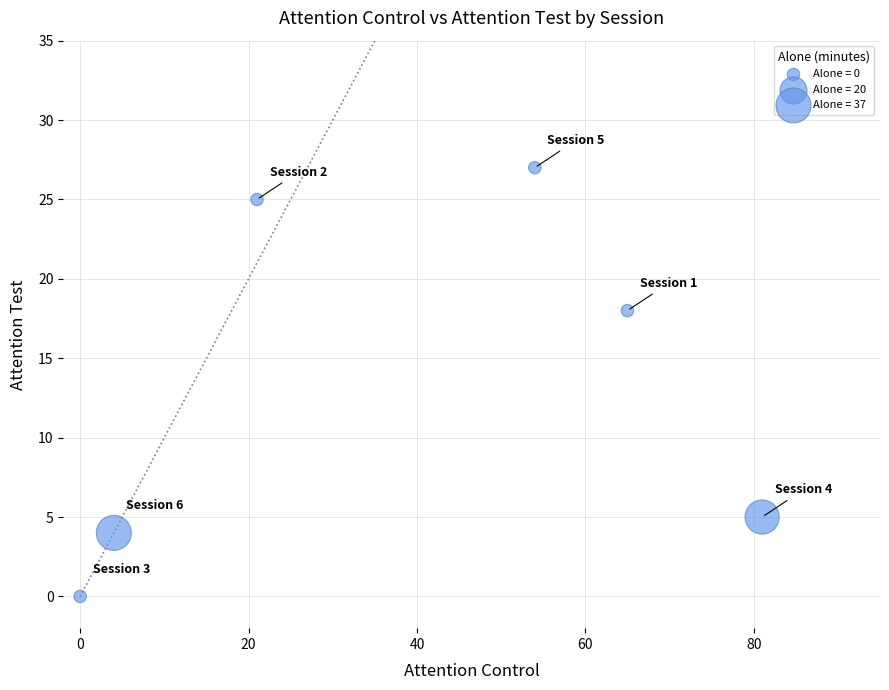

What Y value in the scatter plot is closest to 13?

18